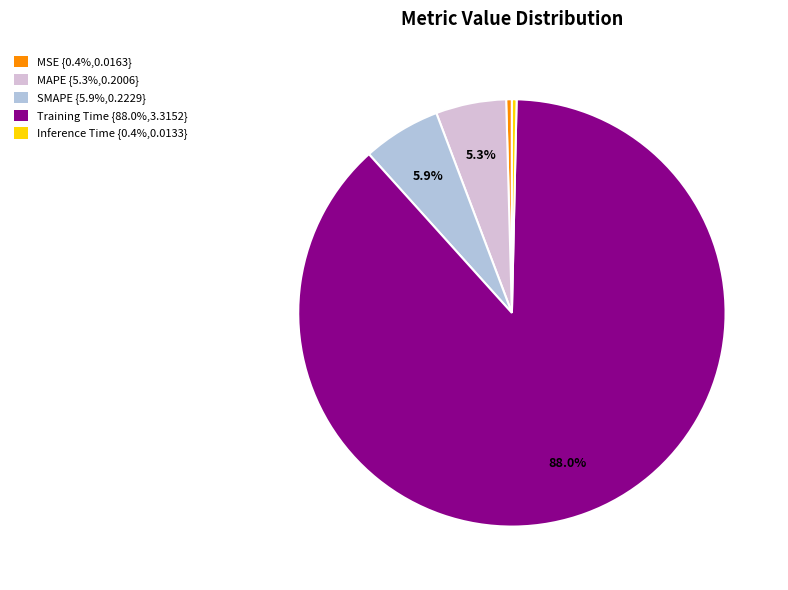

Do Training Time {88.0%,3.3152} and MAPE {5.3%,0.2006} together represent more than half of the pie?

Yes